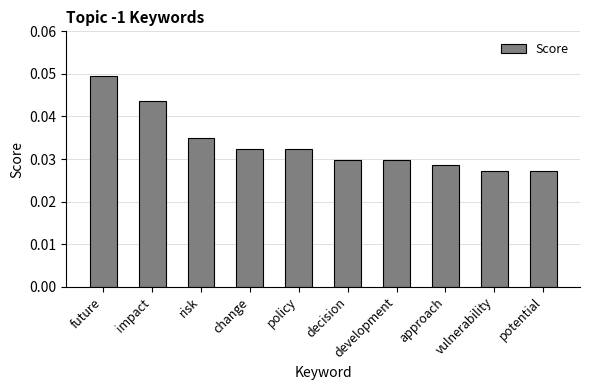

What is the label of the 10th bar from the right?

future